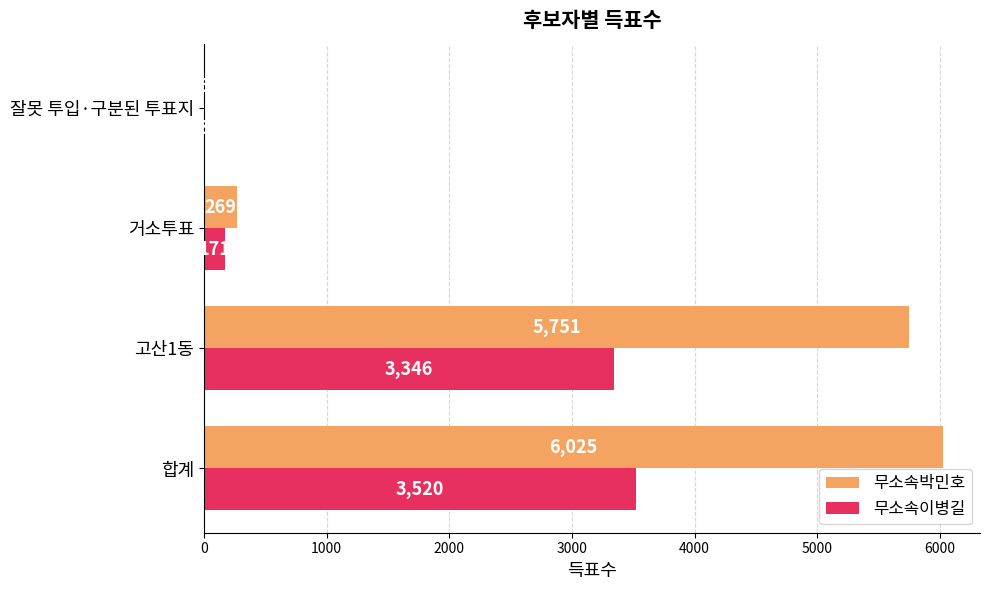

What is the highest value of the 무소속박민호 series?

6025